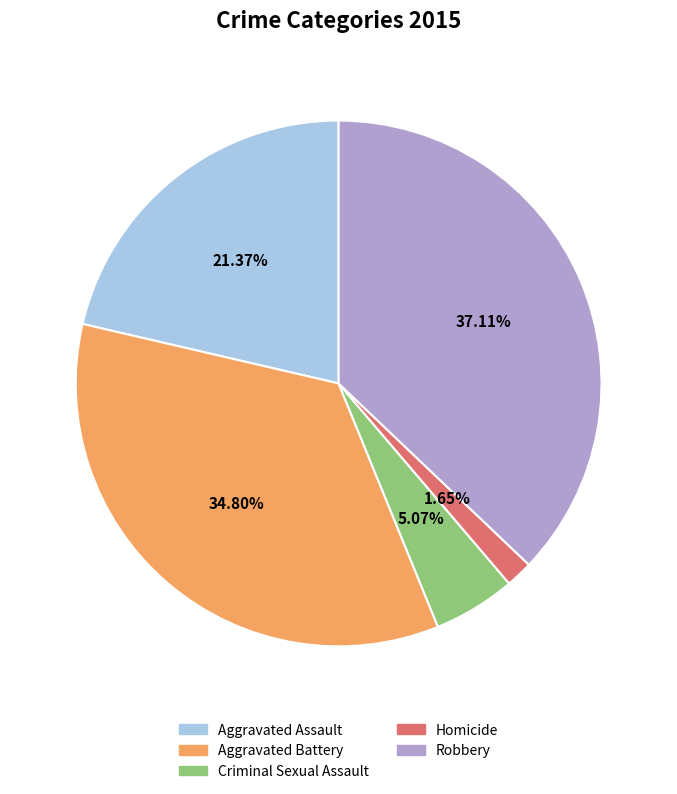

Does Robbery account for over 50% of the chart?

No